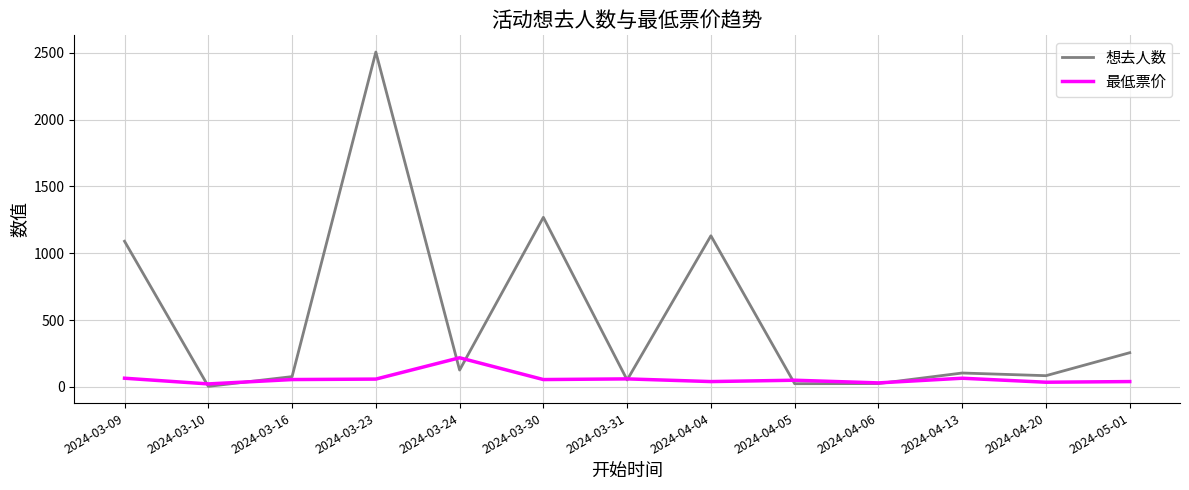

What are all the series names shown in the legend?

想去人数, 最低票价